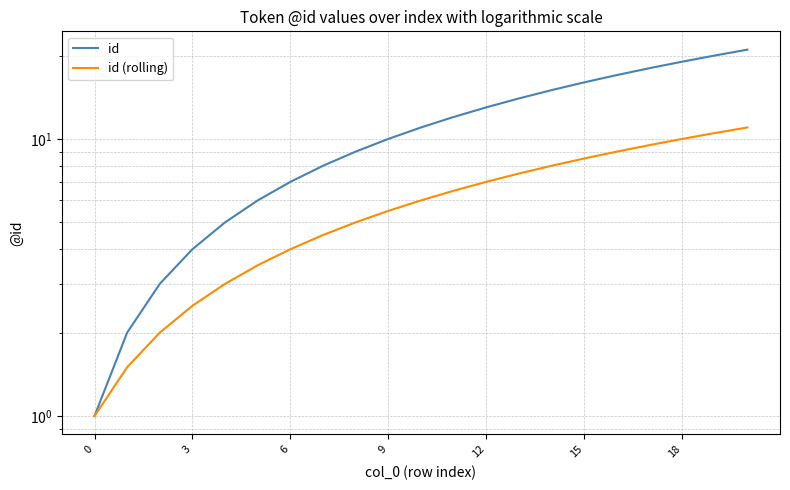

Which label corresponds to the largest value in the chart?

20